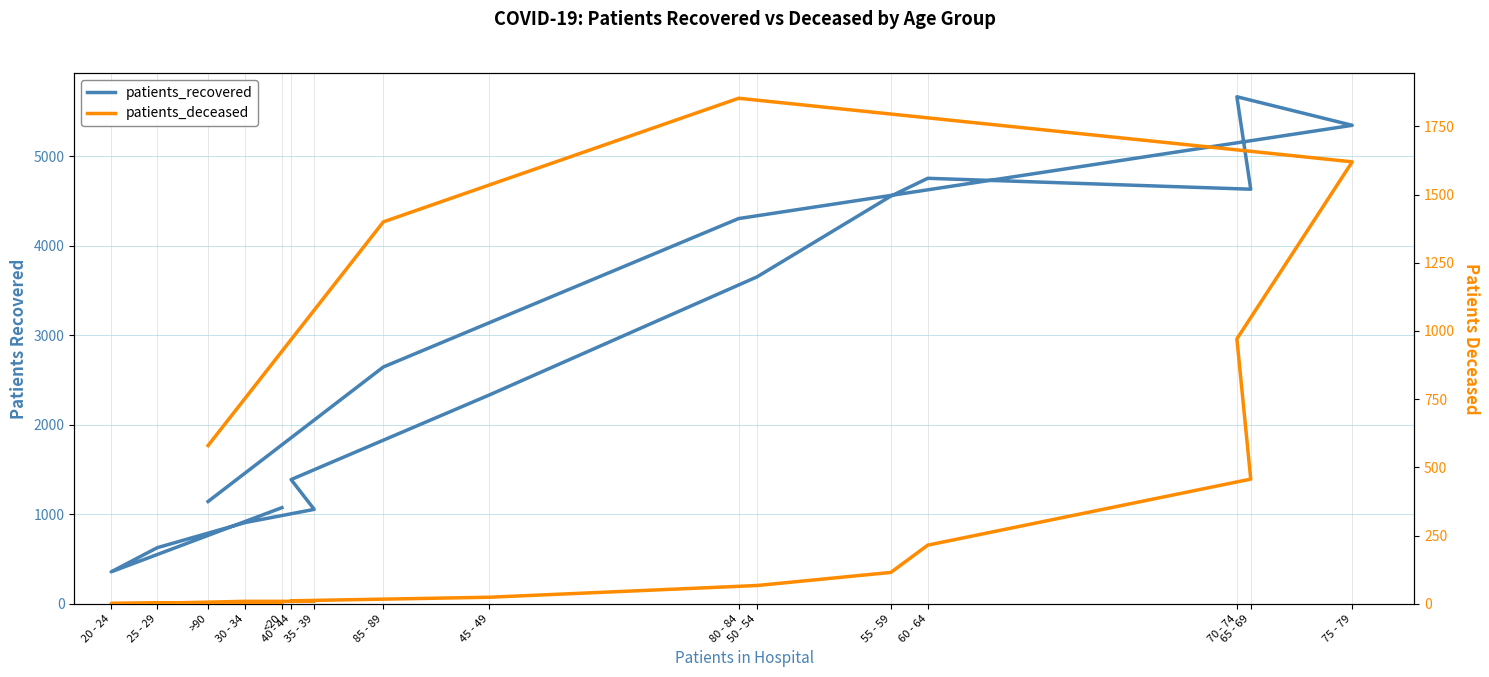

Is this an area chart (filled region under the line)?

No